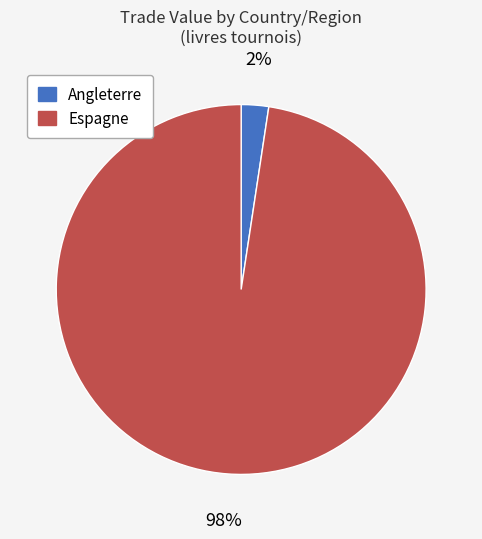

The Angleterre slice represents 10% of the pie. True or false?

False